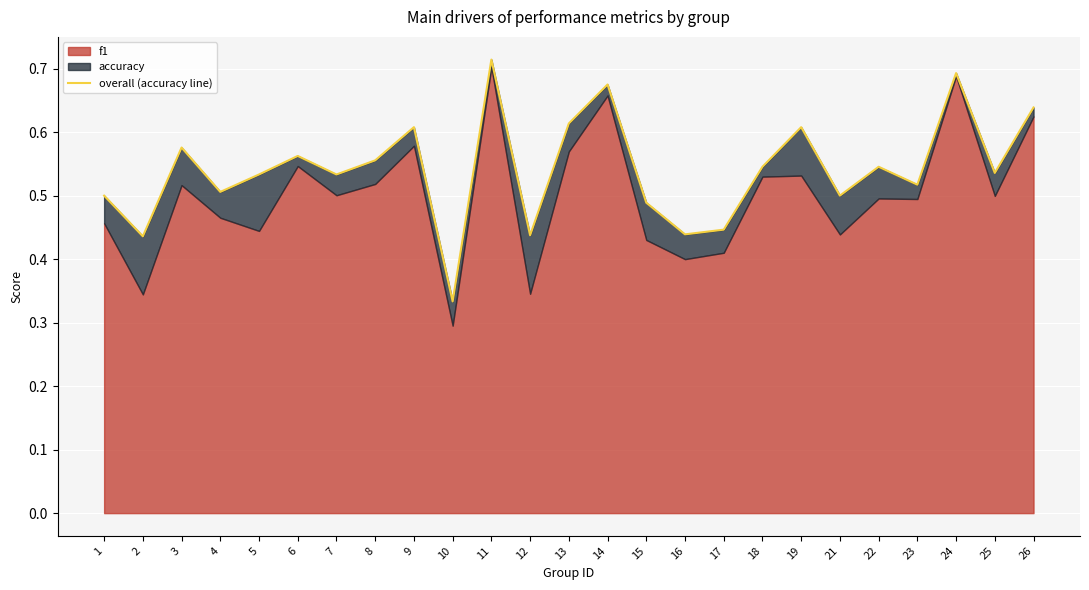

The value at 19 is 0.6. True or false?

True